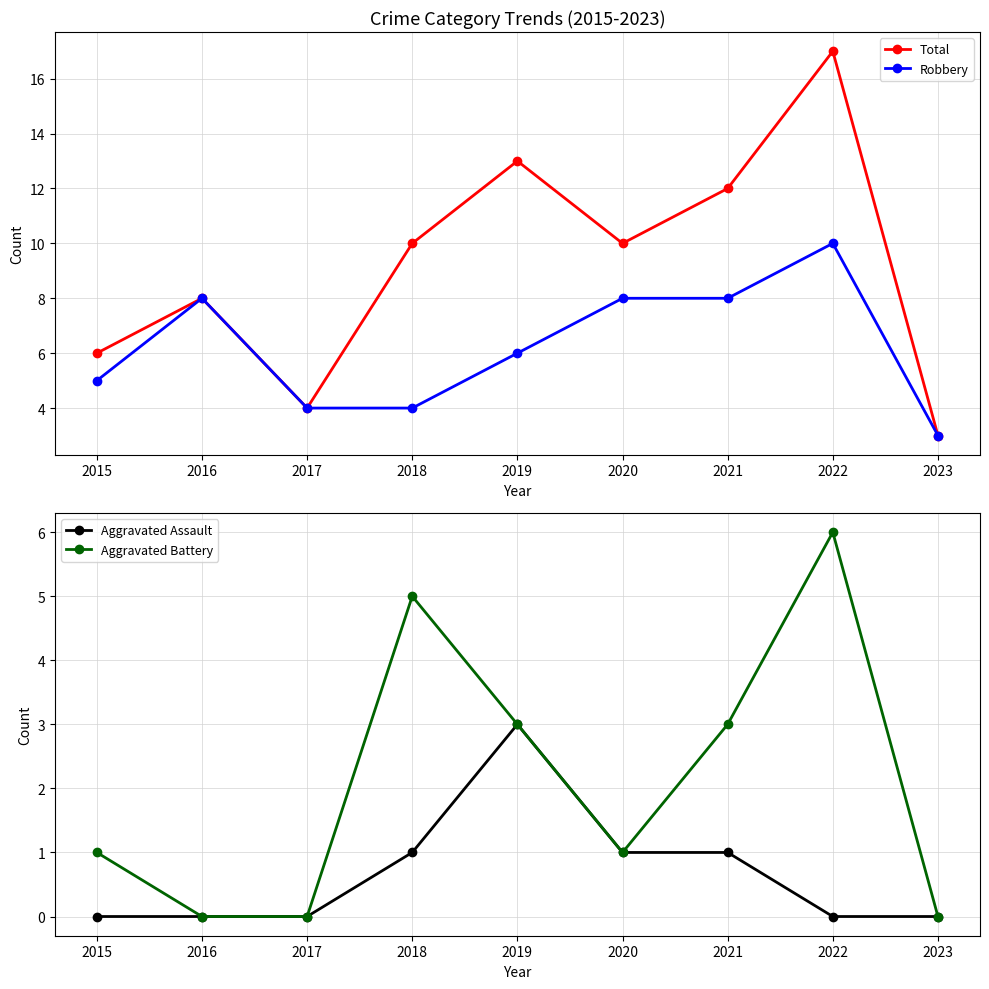

Where does the Aggravated Battery series first go above 1?

2018